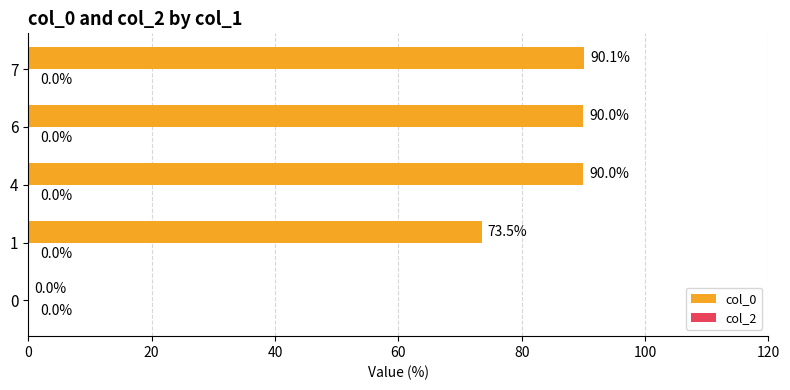

The chart shows a value of 149.4 at 7. True or false?

False